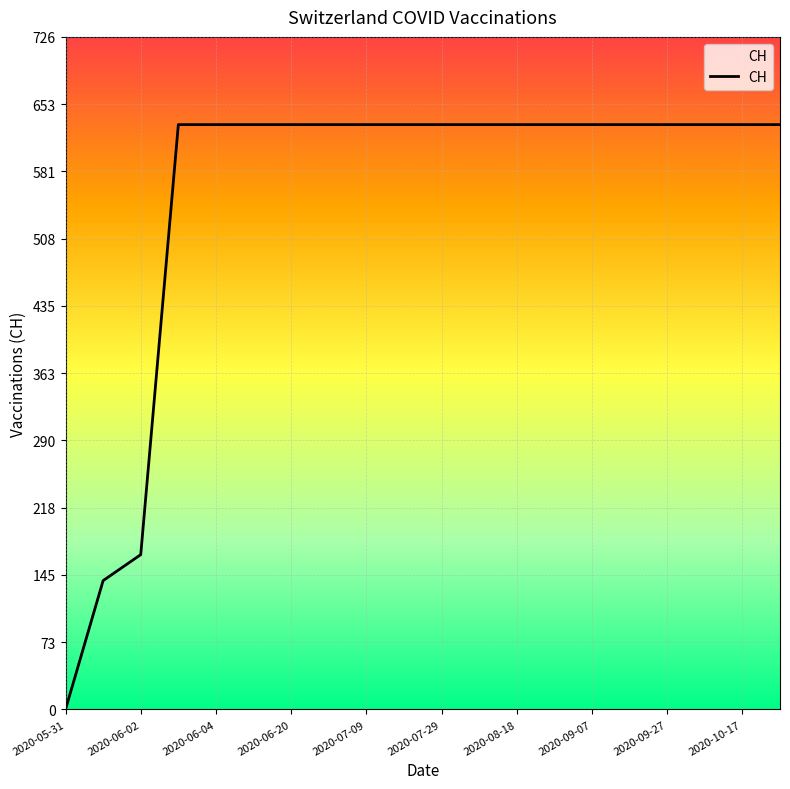

What is the difference between the maximum and minimum values?

631